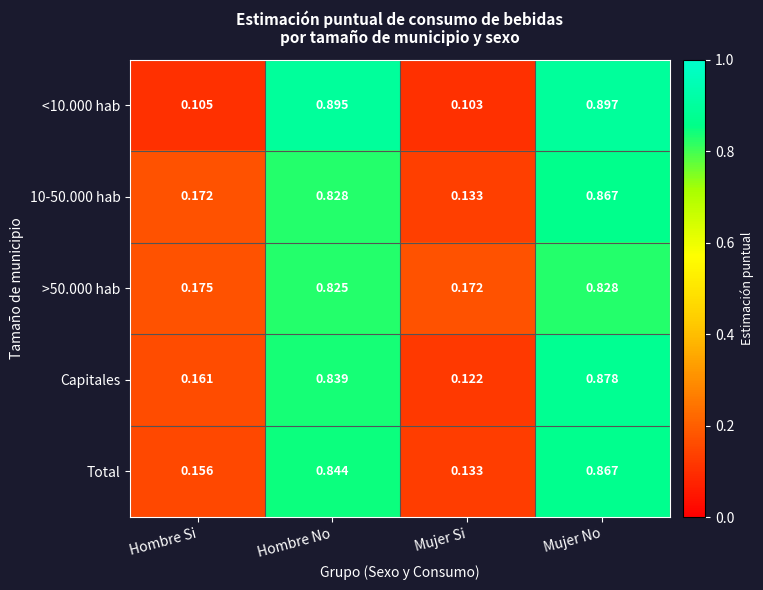

At how many categories does at least one series exceed 0?

4